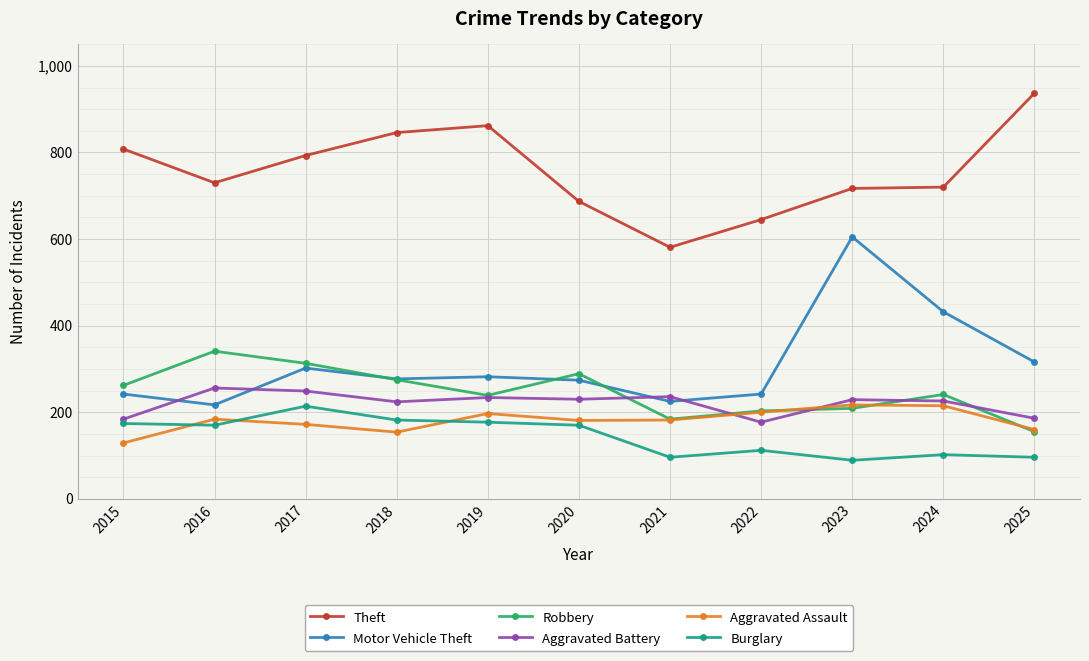

The Aggravated Assault series shows 182 at 2021. True or false?

True